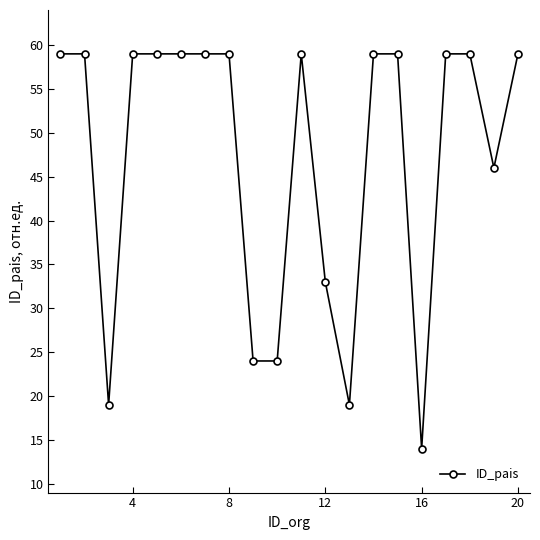

What is the sum of all values?

946